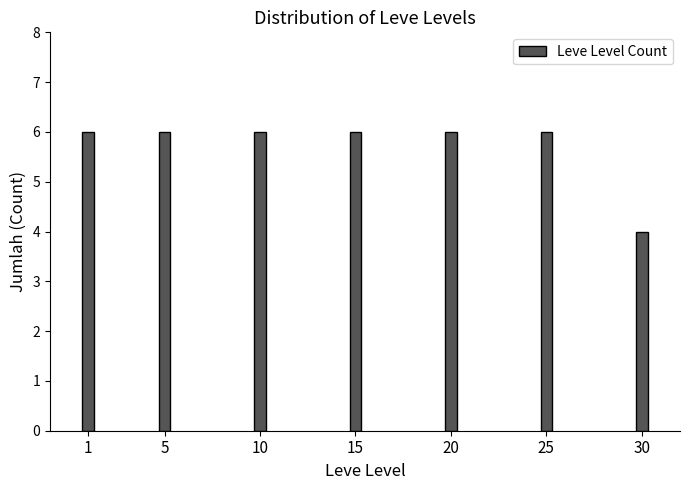

Reading right to left, list all the values displayed in this chart.

4	6	6	6	6	6	6